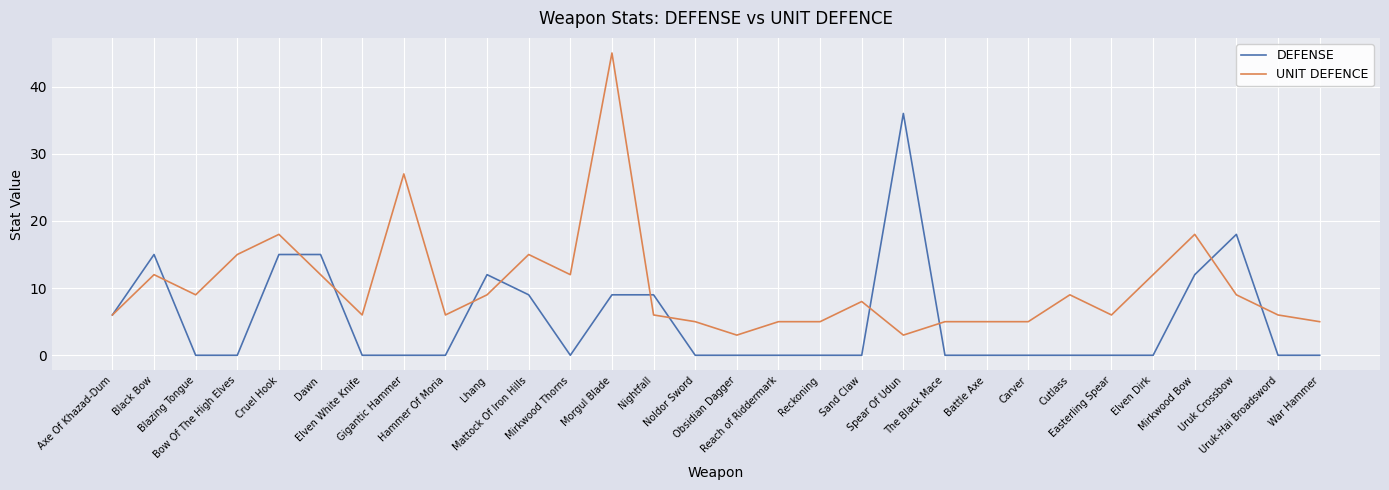

Is this an area chart (filled region under the line)?

No